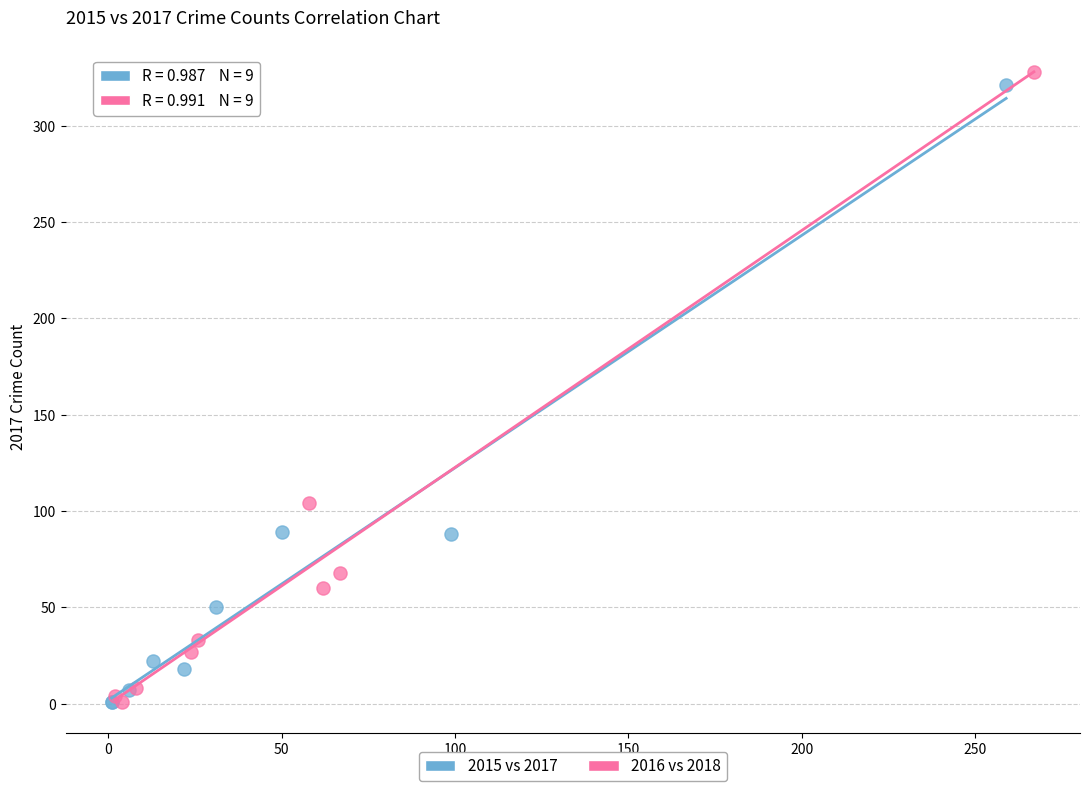

What are all the series names shown in the legend?

2015 vs 2017, 2016 vs 2018